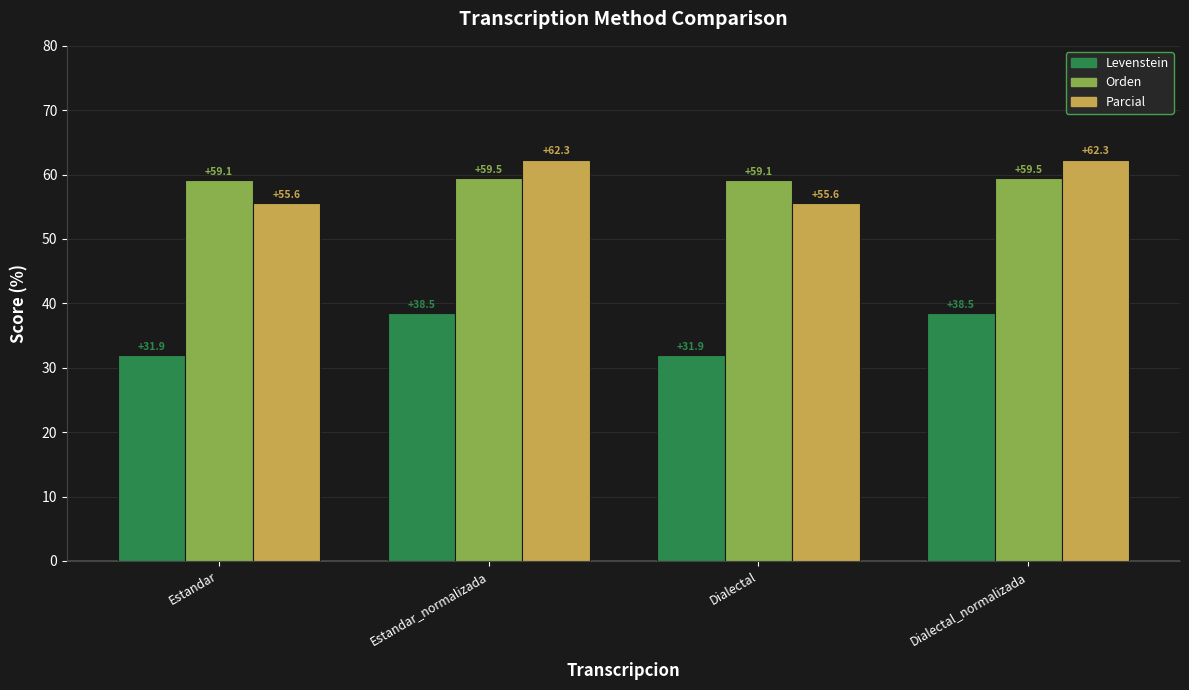

Reading right to left, list all the values displayed in this chart.

Levenstein: 38.5	31.9	38.5	31.9
Orden: 59.5	59.1	59.5	59.1
Parcial: 62.3	55.6	62.3	55.6